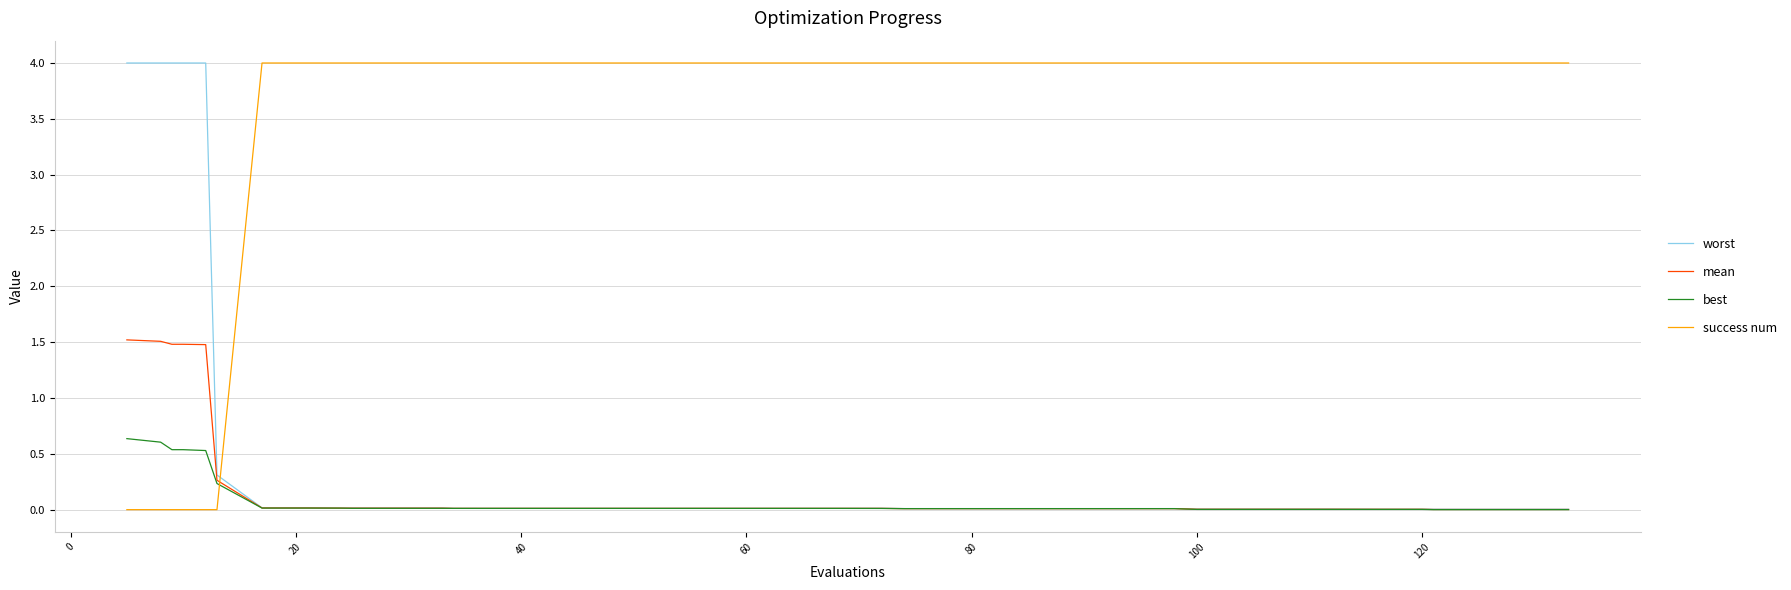

What is the highest value of the success num series?

4.0